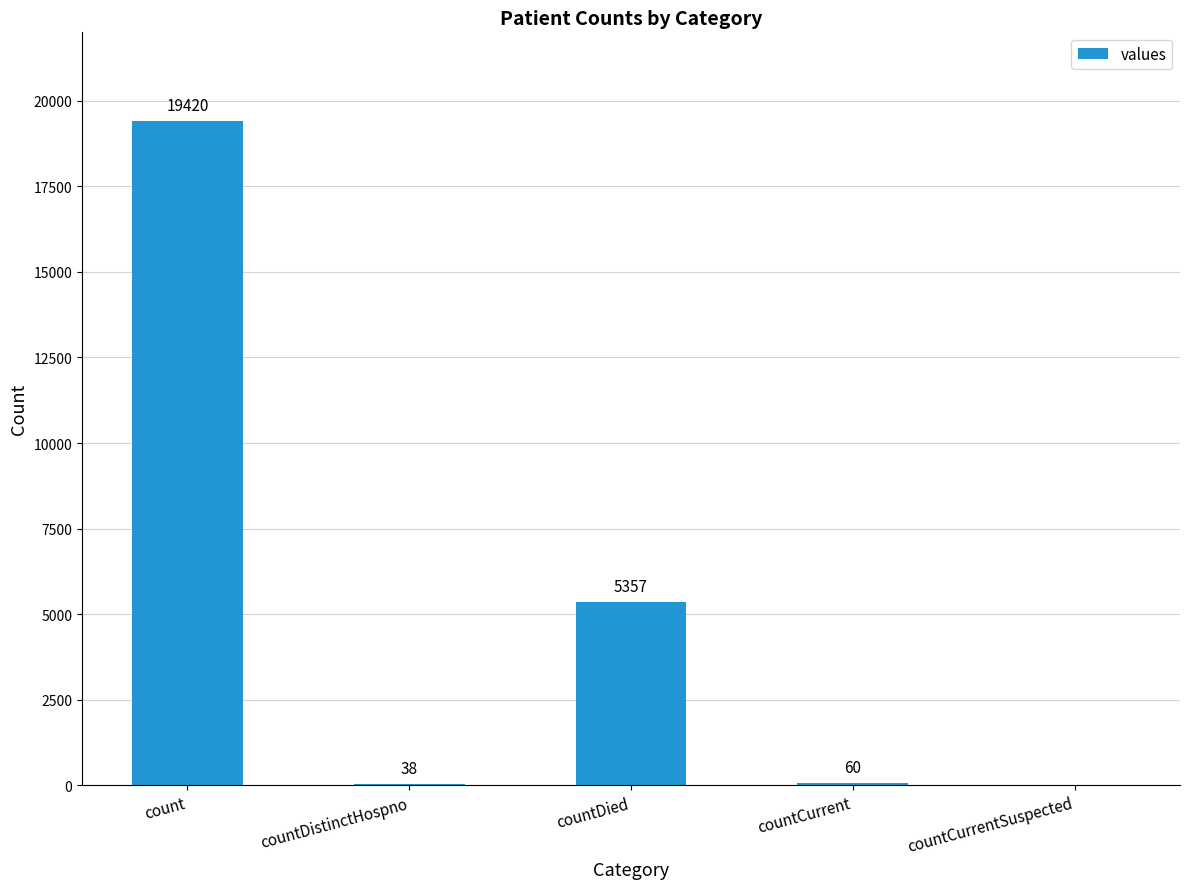

Which category has the highest value across all series?

count